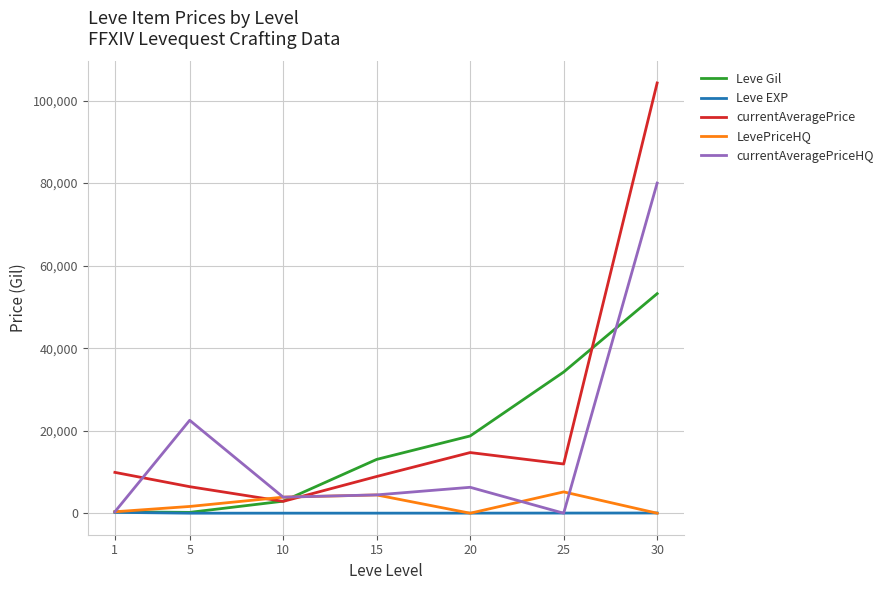

At how many categories does at least one series exceed 61525?

1